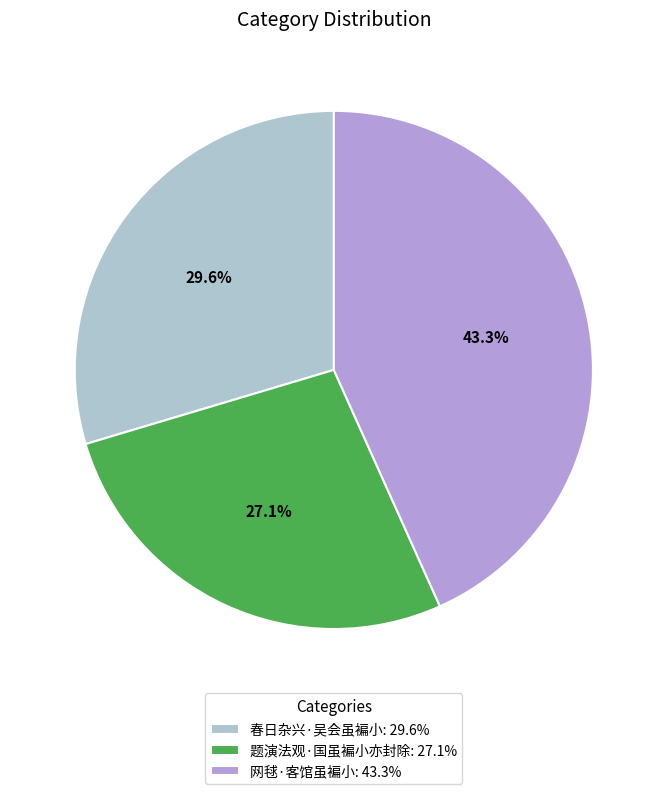

Between 春日杂兴·吴会虽褊小 and 网毬·客馆虽褊小, which is larger?

网毬·客馆虽褊小